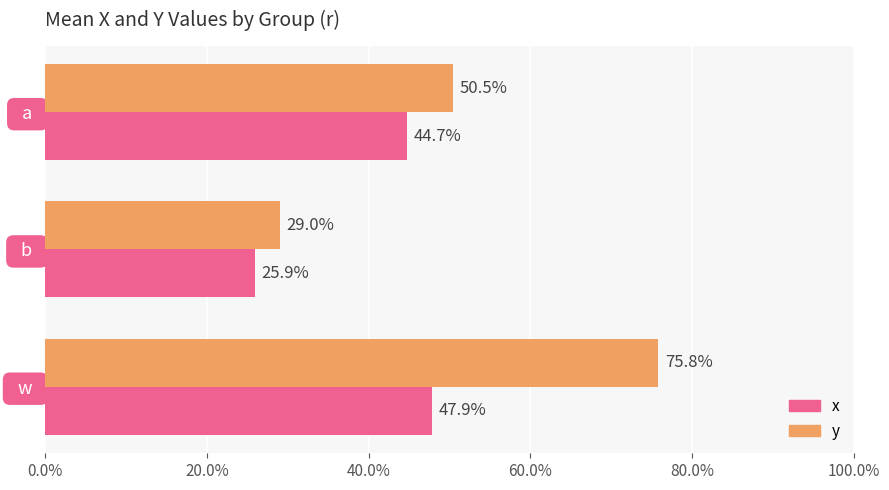

What are all the series names shown in the legend?

x, y